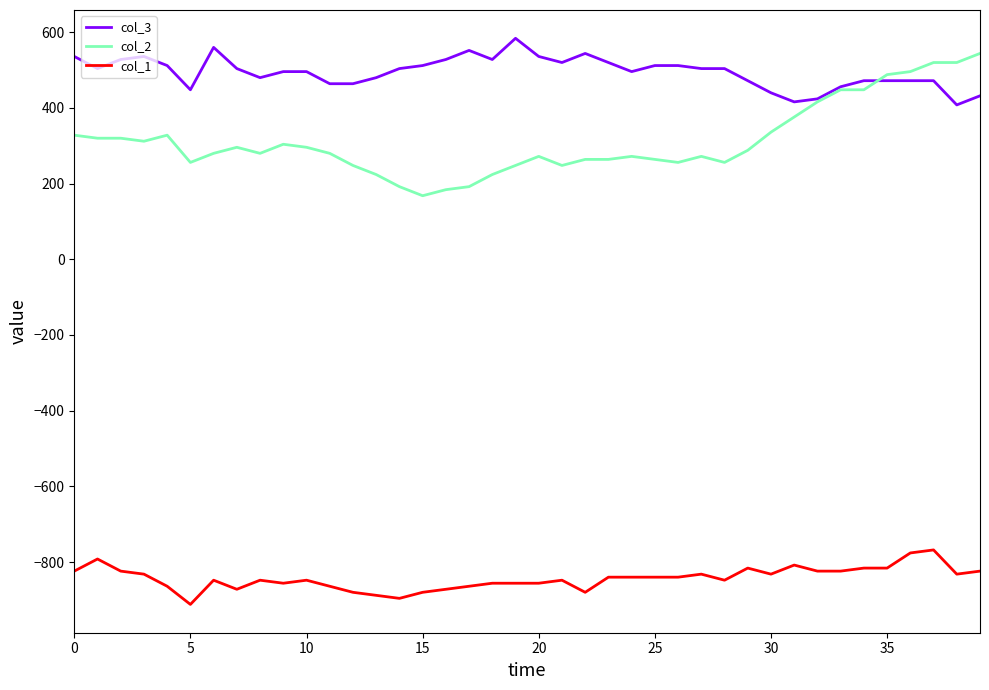

Which series has the largest total across all categories?

col_3